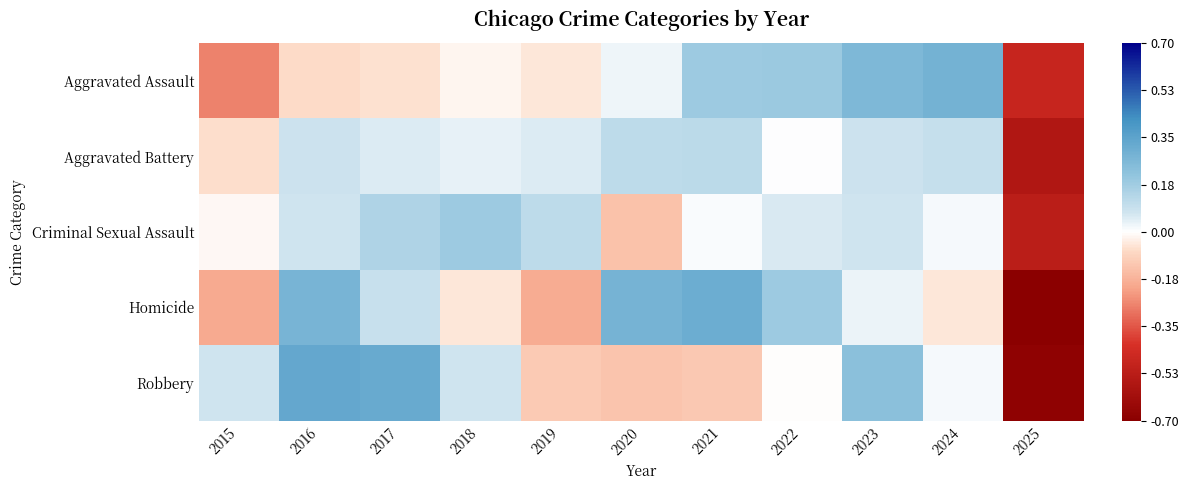

Reading left to right, extract all data points from this chart.

Aggravated Assault: 2015=-0.3	2016=-0.1	2017=-0.1	2018=-0.0	2019=-0.0	2020=0.0	2021=0.2	2022=0.2	2023=0.3	2024=0.3	2025=-0.5
Aggravated Battery: 2015=-0.1	2016=0.1	2017=0.0	2018=0.0	2019=0.1	2020=0.1	2021=0.1	2022=0.0	2023=0.1	2024=0.1	2025=-0.6
Criminal Sexual Assault: 2015=-0.0	2016=0.1	2017=0.1	2018=0.2	2019=0.1	2020=-0.1	2021=0.0	2022=0.1	2023=0.1	2024=0.0	2025=-0.5
Homicide: 2015=-0.2	2016=0.3	2017=0.1	2018=-0.0	2019=-0.2	2020=0.3	2021=0.3	2022=0.2	2023=0.0	2024=-0.0	2025=-0.7
Robbery: 2015=0.1	2016=0.3	2017=0.3	2018=0.1	2019=-0.1	2020=-0.1	2021=-0.1	2022=-0.0	2023=0.2	2024=0.0	2025=-0.7